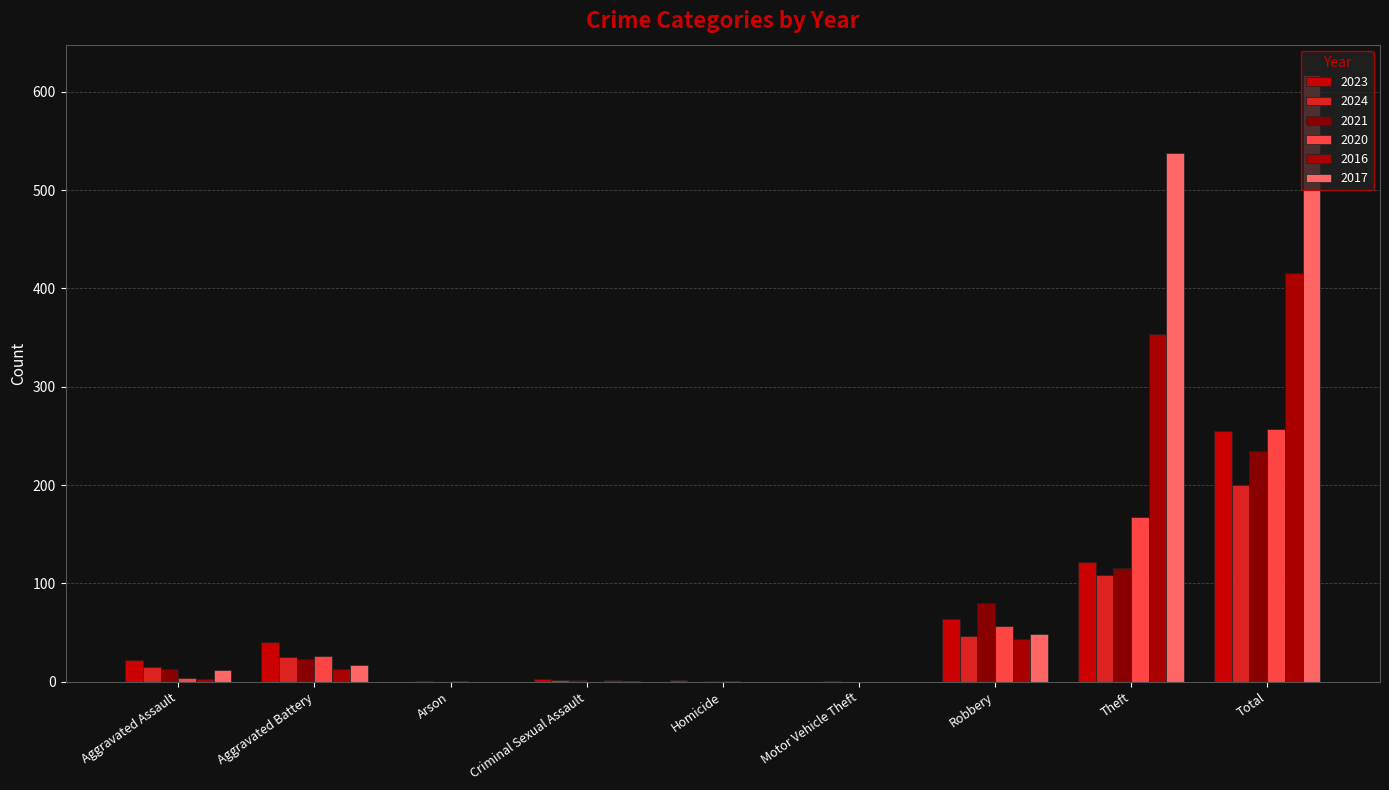

What is the maximum value shown in the chart?

617